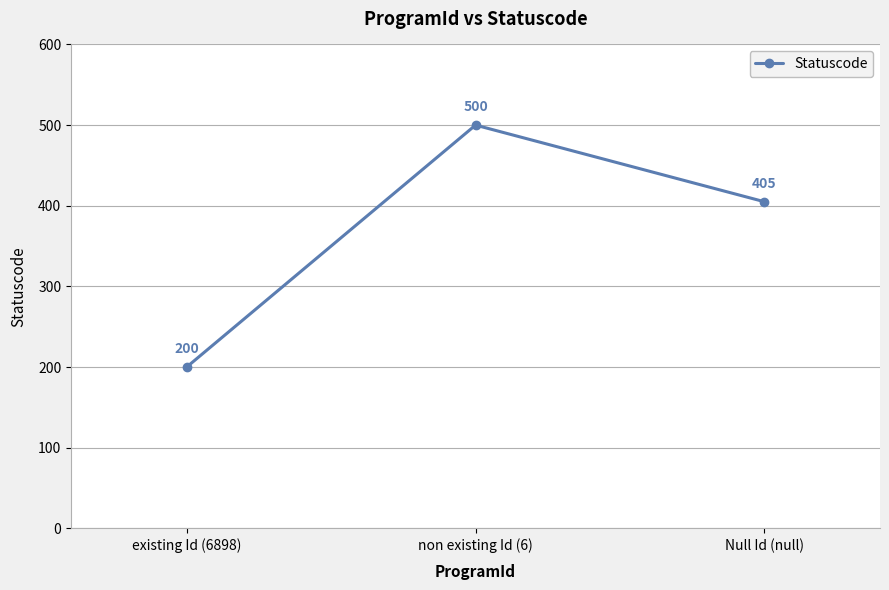

Rank the categories by value from lowest to highest.

existing Id (6898), Null Id (null), non existing Id (6)